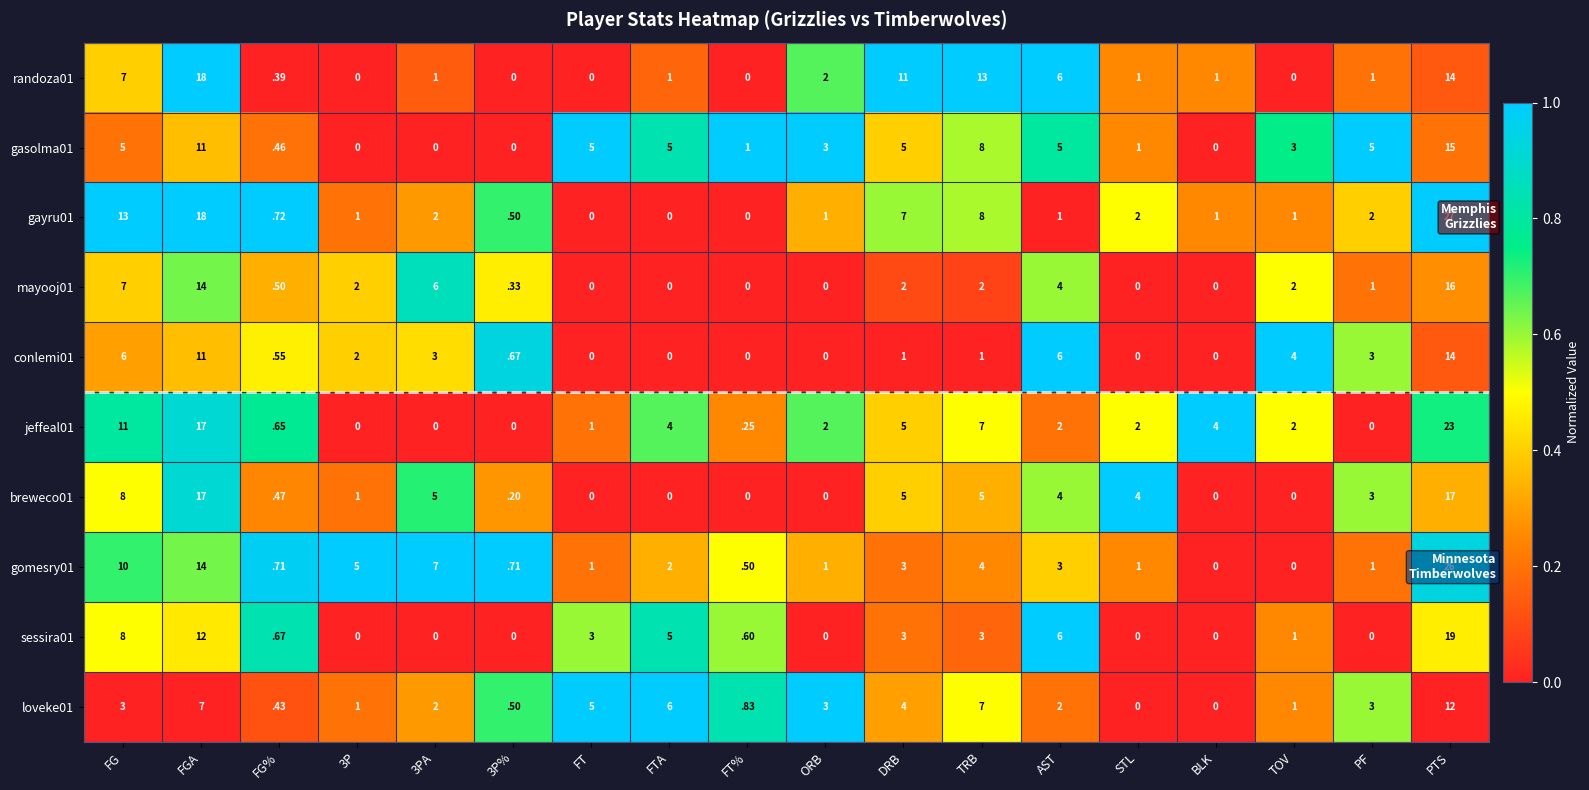

Is it true that breweco01 equals 0.0 at ORB?

True